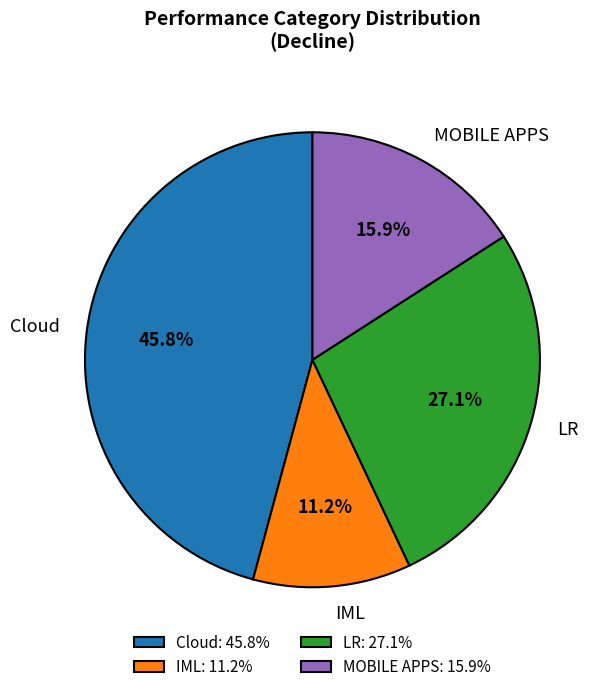

To the nearest percent, what is the difference between the MOBILE APPS and Cloud slice percentages?

30%